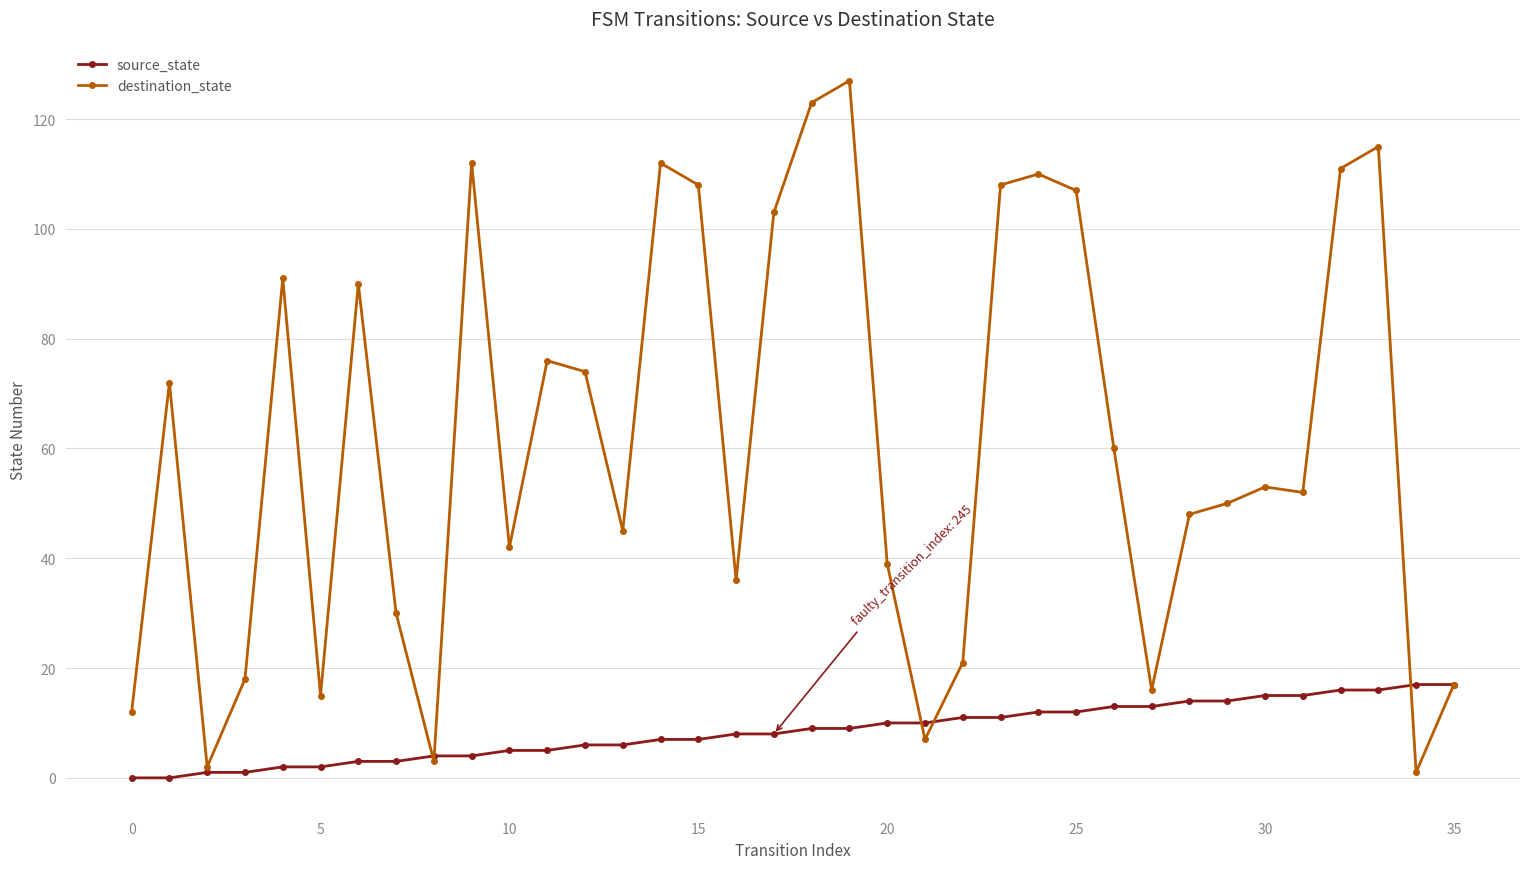

Reading left to right, what are all the values shown in this chart?

source_state: 0	0	1	1	2	2	3	3	4	4	5	5	6	6	7	7	8	8	9	9	10	10	11	11	12	12	13	13	14	14	15	15	16	16	17	17
destination_state: 12	72	2	18	91	15	90	30	3	112	42	76	74	45	112	108	36	103	123	127	39	7	21	108	110	107	60	16	48	50	53	52	111	115	1	17